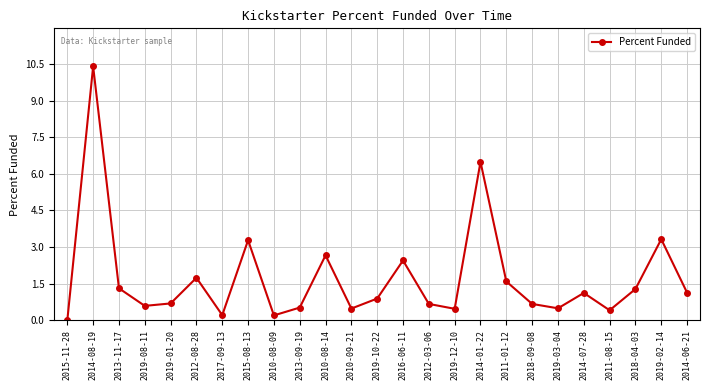

What is the label of the 12th point from the left?

2010-09-21